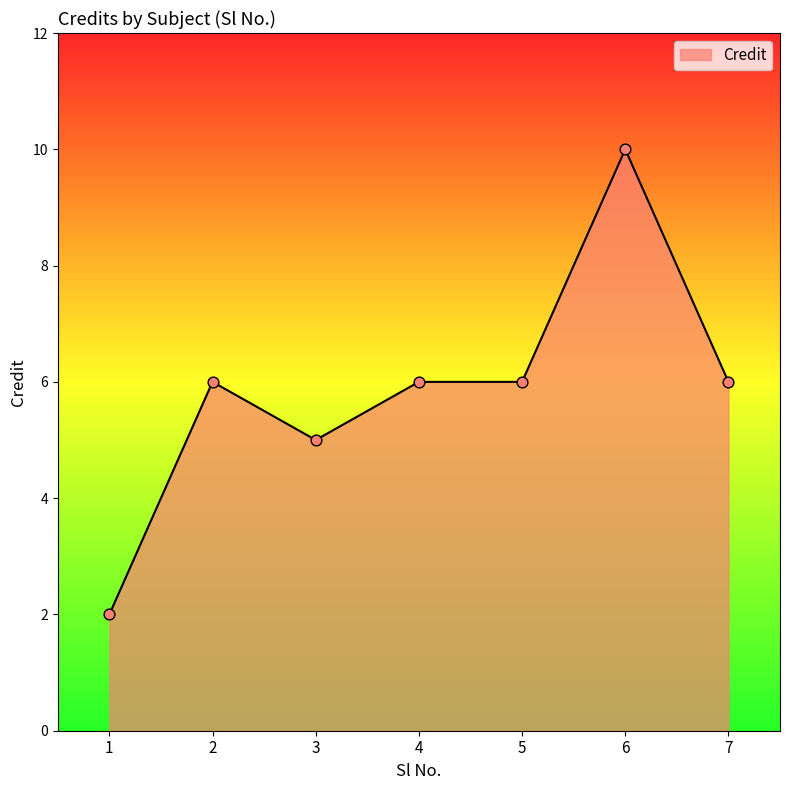

Approximately how many times larger is the value at 6 compared to 1?

5.0